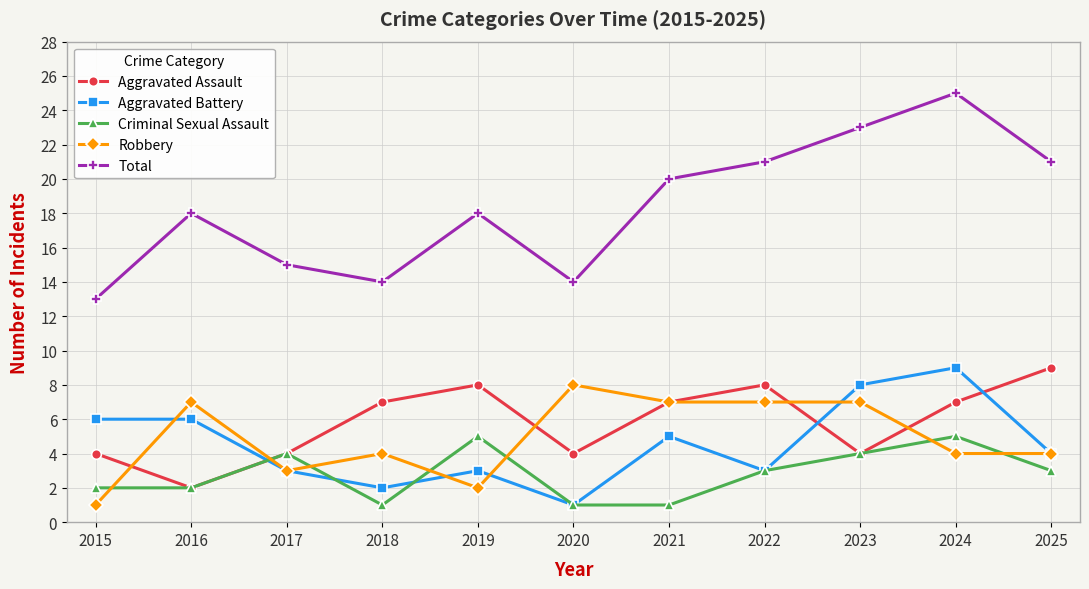

Is the value of Robbery at 2020 greater than the value of Aggravated Assault at 2023?

Yes